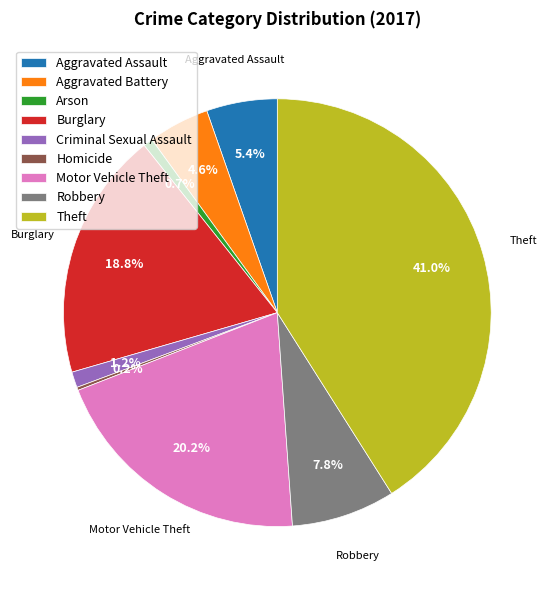

The Burglary slice represents 19% of the pie. True or false?

True